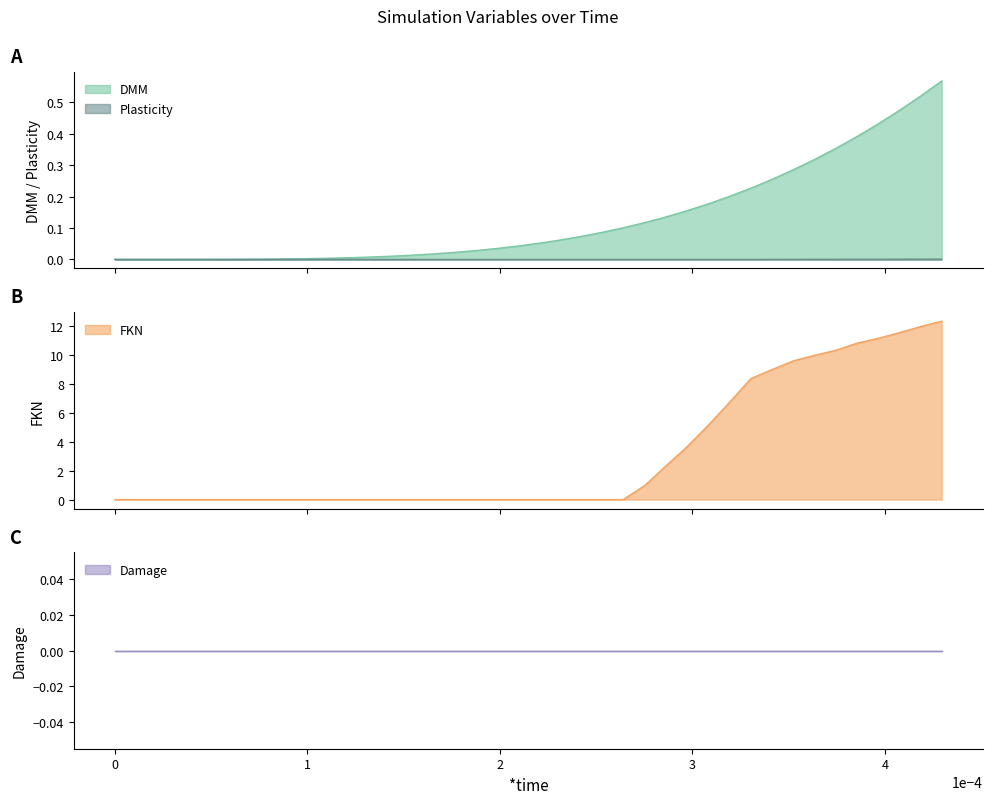

Is the value of DMM at 9 greater than the value of FKN at 14?

Yes